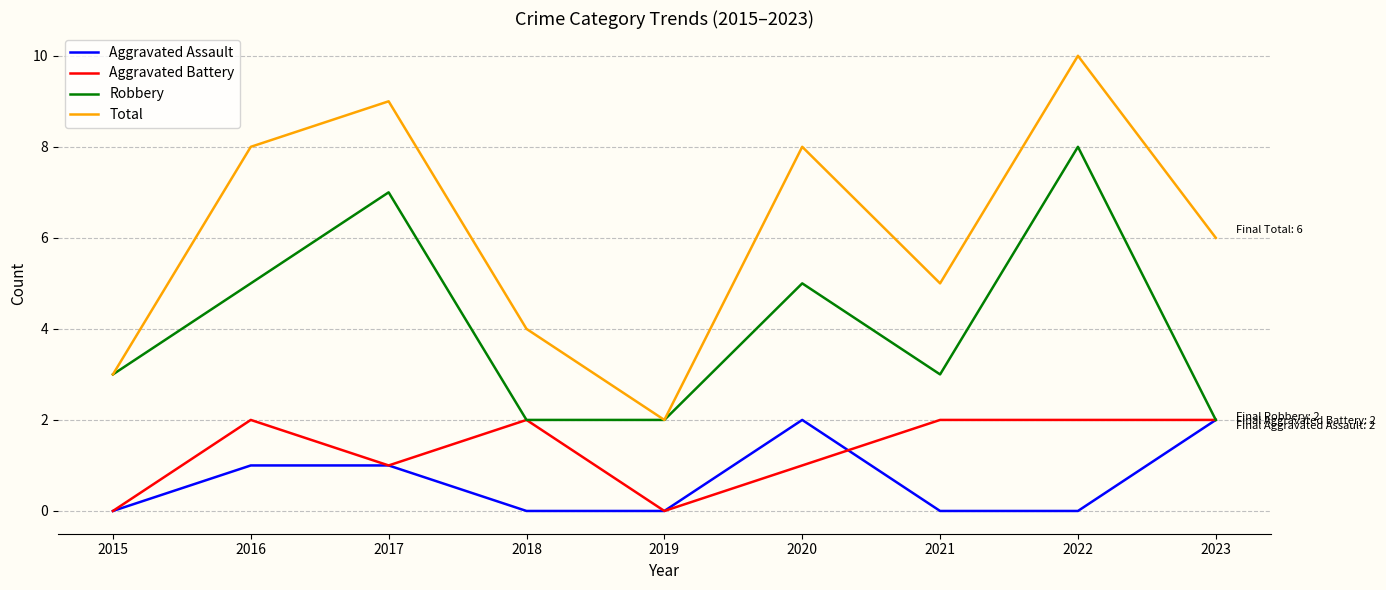

Does the chart display data point markers on the line(s)?

No